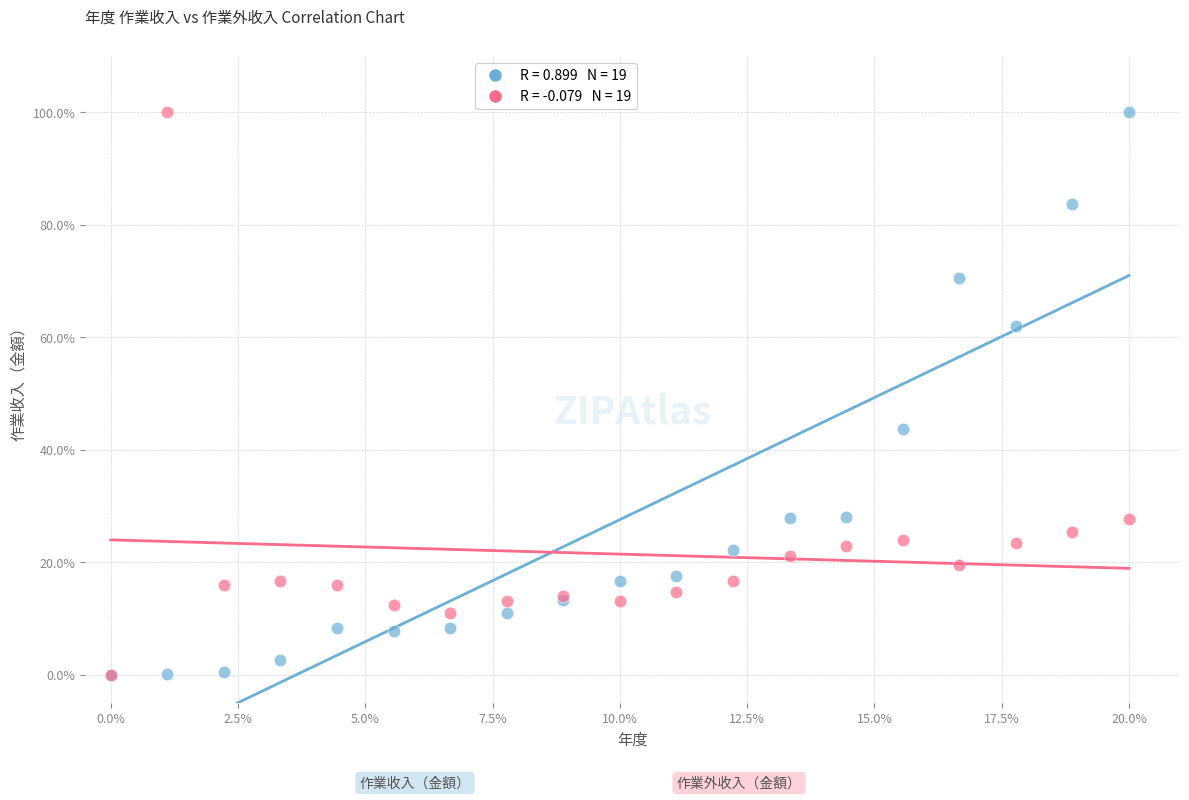

Across all series, what Y value is closest to 50?

43.6